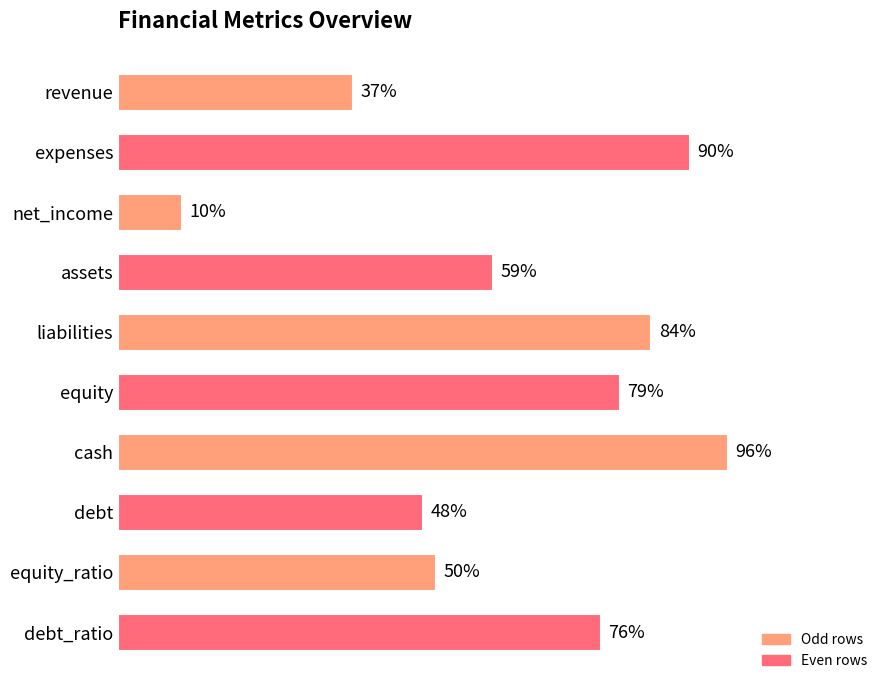

Which category has the lowest value across all series?

net_income